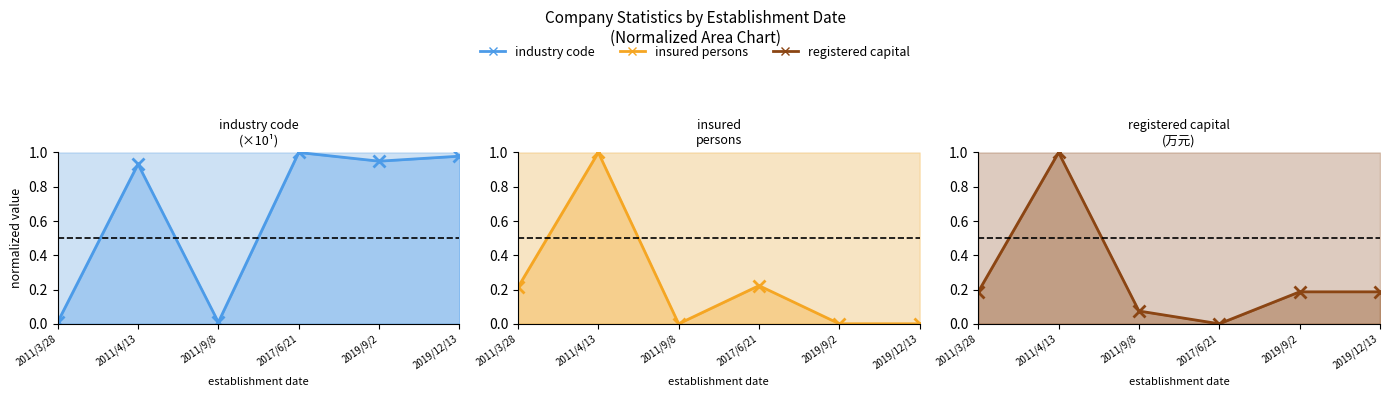

What is the label of the 6th point from the right?

2011/3/28